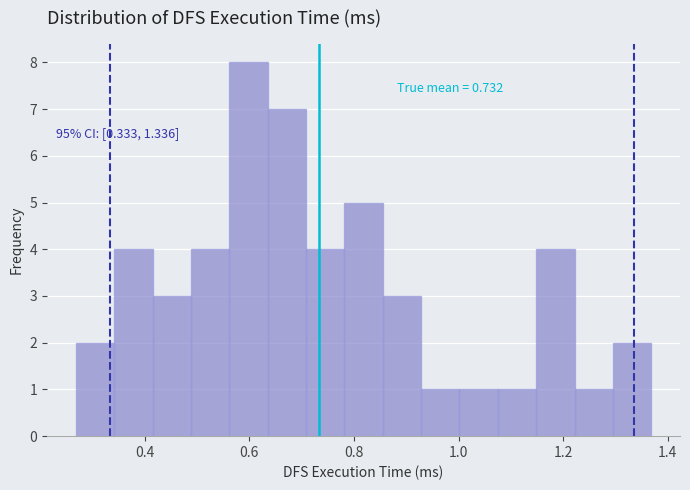

Around what value on the x-axis is the tallest bar? Give the approximate position of its centre, as read against the axis.

0.60